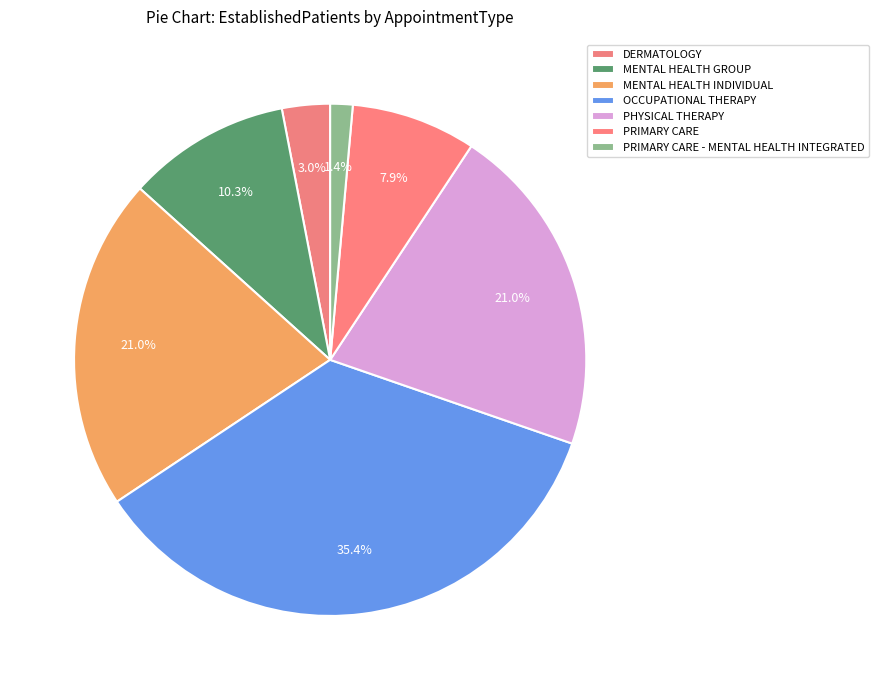

How many segments does this pie chart have?

7